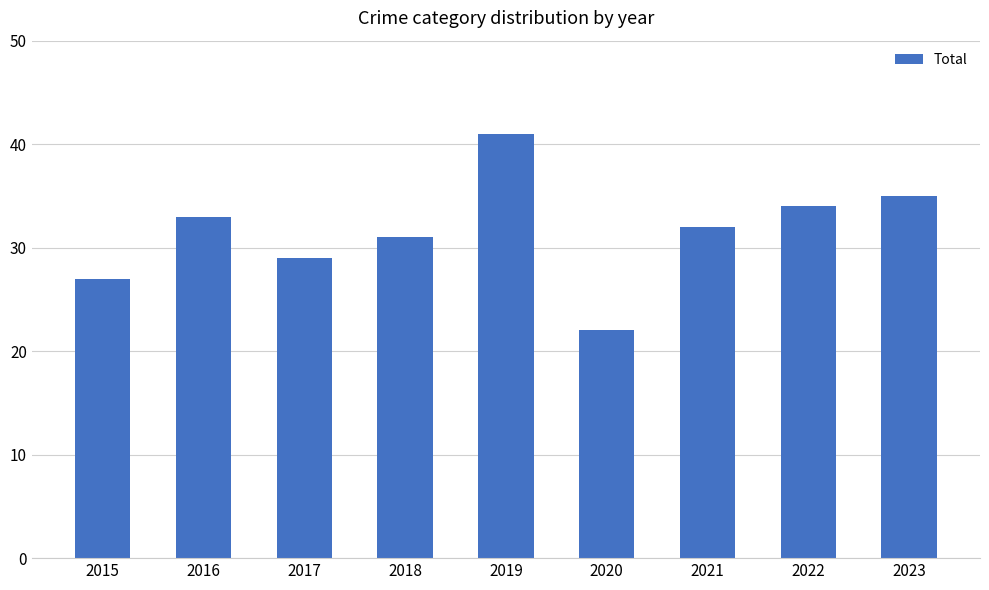

Rank the categories by value from lowest to highest.

2020, 2015, 2017, 2018, 2021, 2016, 2022, 2023, 2019